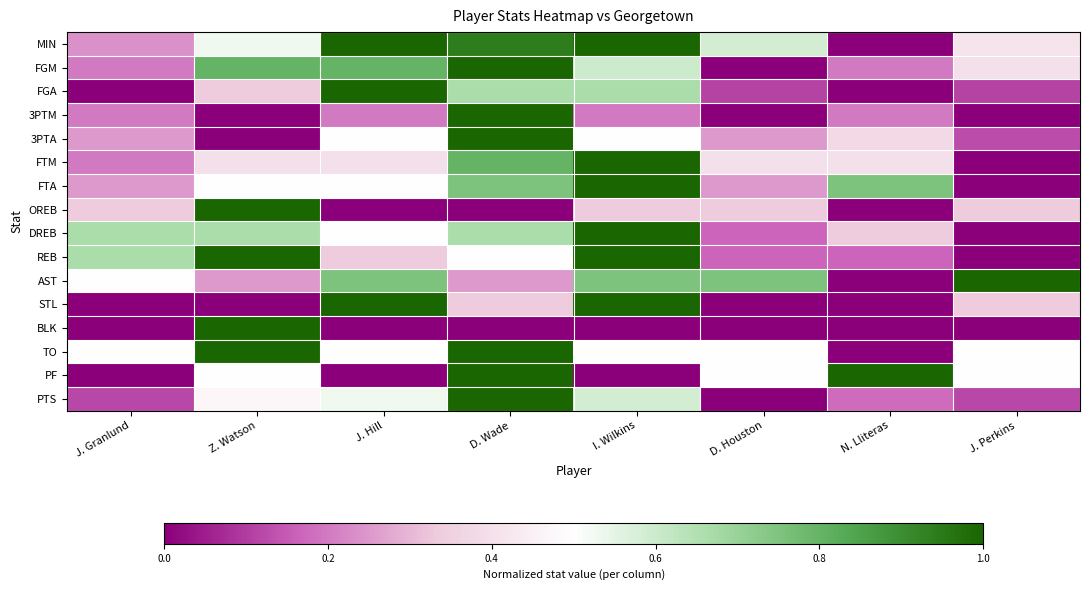

At which category is the sum across all series the highest?

D. Wade